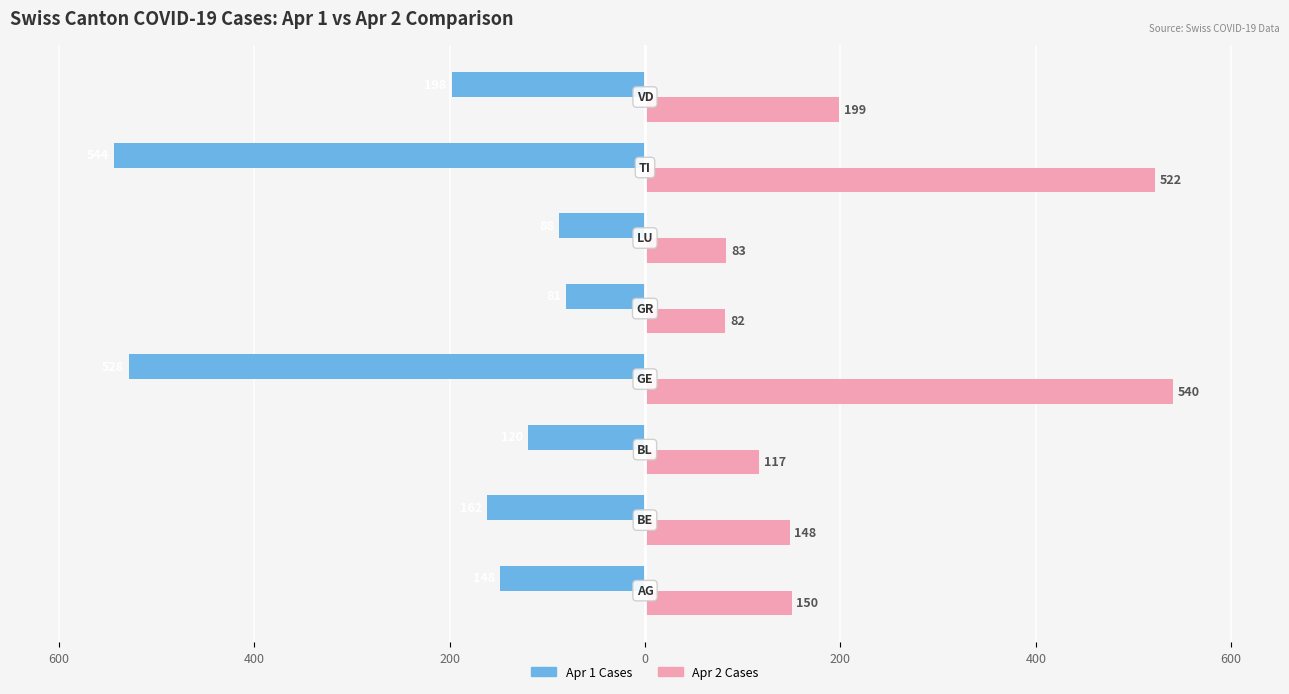

What are all the series names shown in the legend?

Apr 1 Cases, Apr 2 Cases